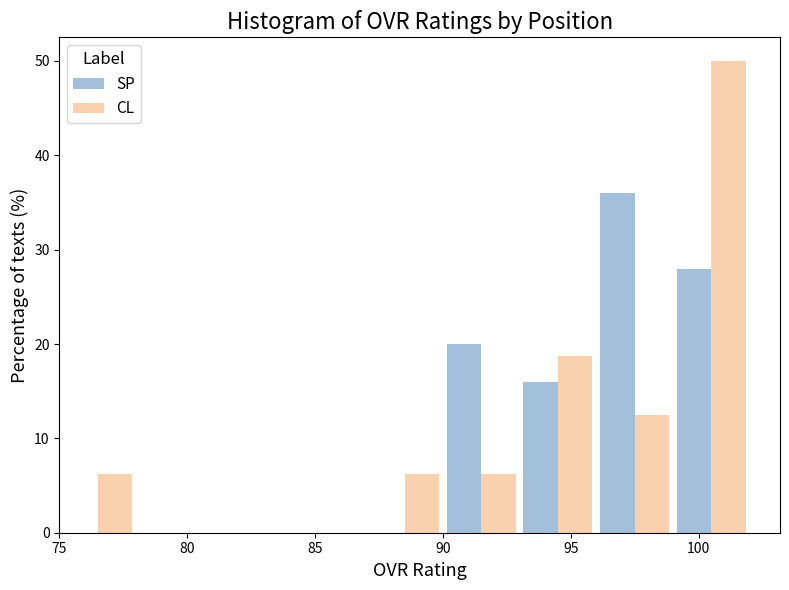

What is the height of the SP bar covering 93 to 96 on the x-axis? The values are not printed on the chart, so give them approximately, as read against the axis.

16